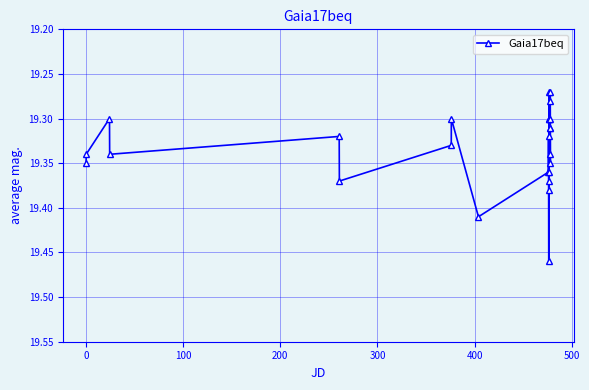

How many values are between 19 and 20?

25